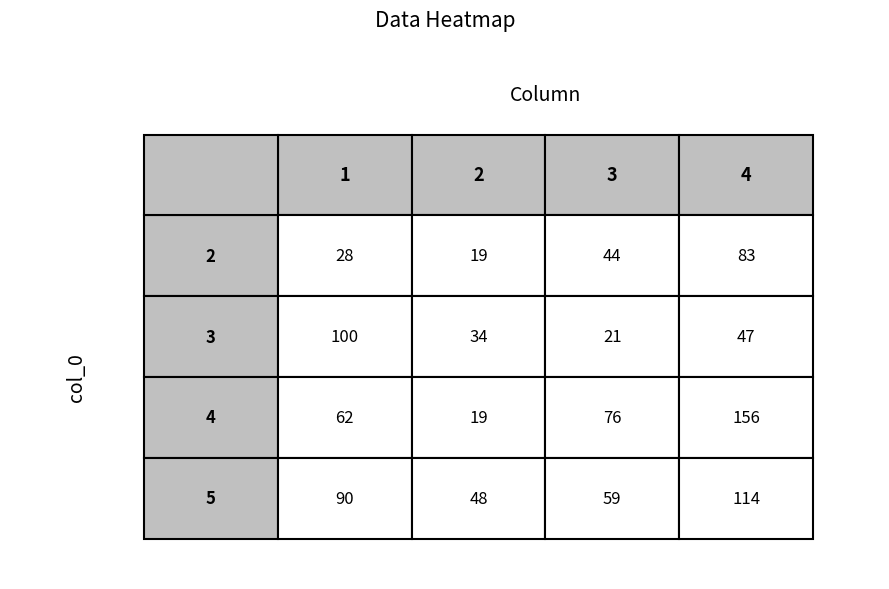

At which label does 2 reach its minimum?

4